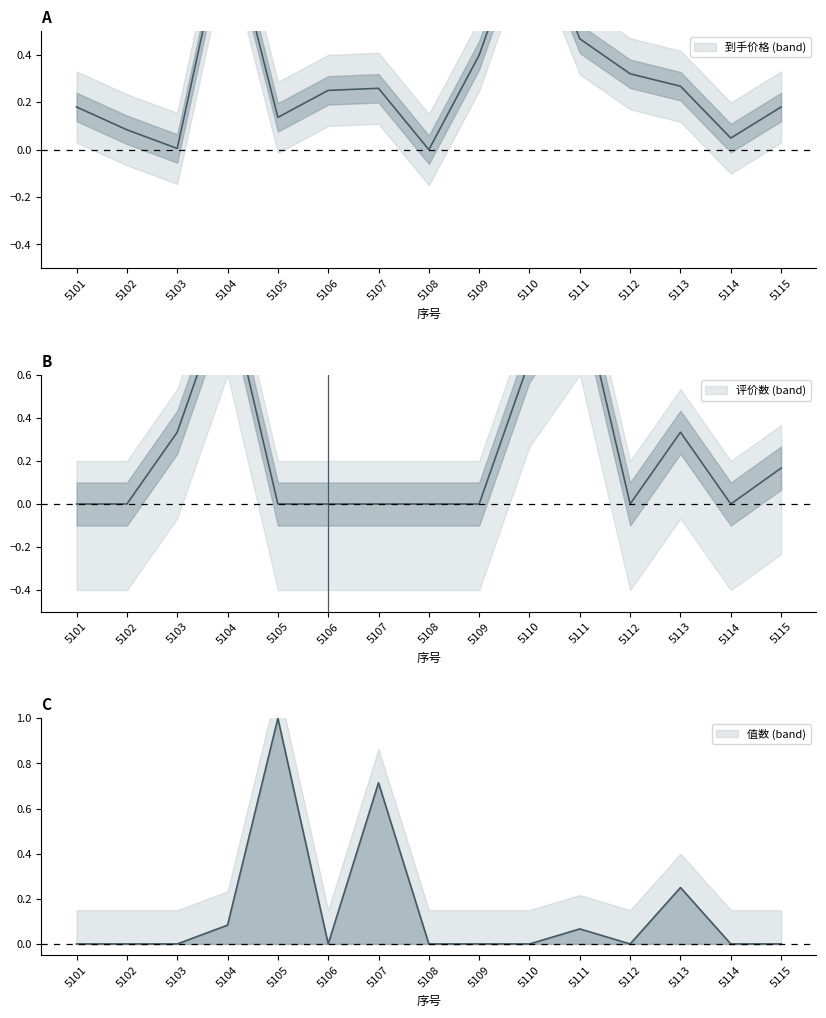

In 到手价格, how many points are higher than both neighbors (excluding endpoints)?

3